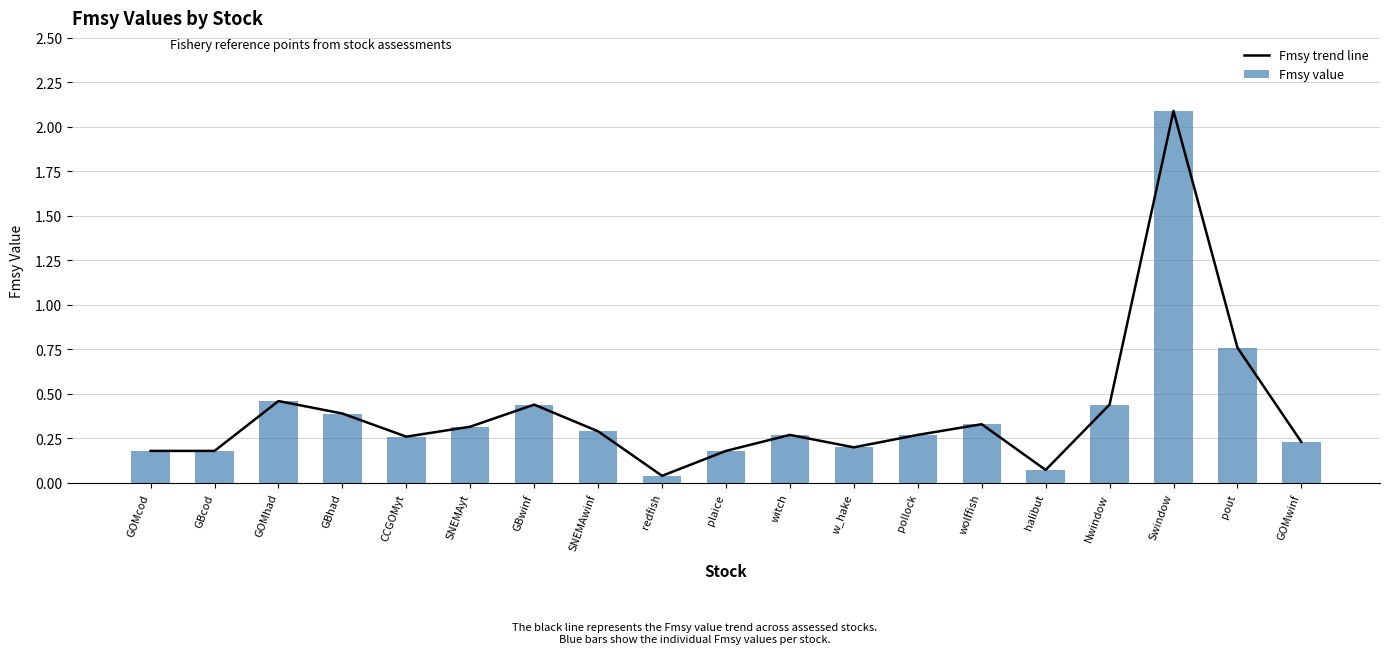

Reading left to right, extract all data points from this chart.

Fmsy trend line: 0.2	0.2	0.5	0.4	0.3	0.3	0.4	0.3	0.0	0.2	0.3	0.2	0.3	0.3	0.1	0.4	2.1	0.8	0.2
Fmsy value: 0.2	0.2	0.5	0.4	0.3	0.3	0.4	0.3	0.0	0.2	0.3	0.2	0.3	0.3	0.1	0.4	2.1	0.8	0.2